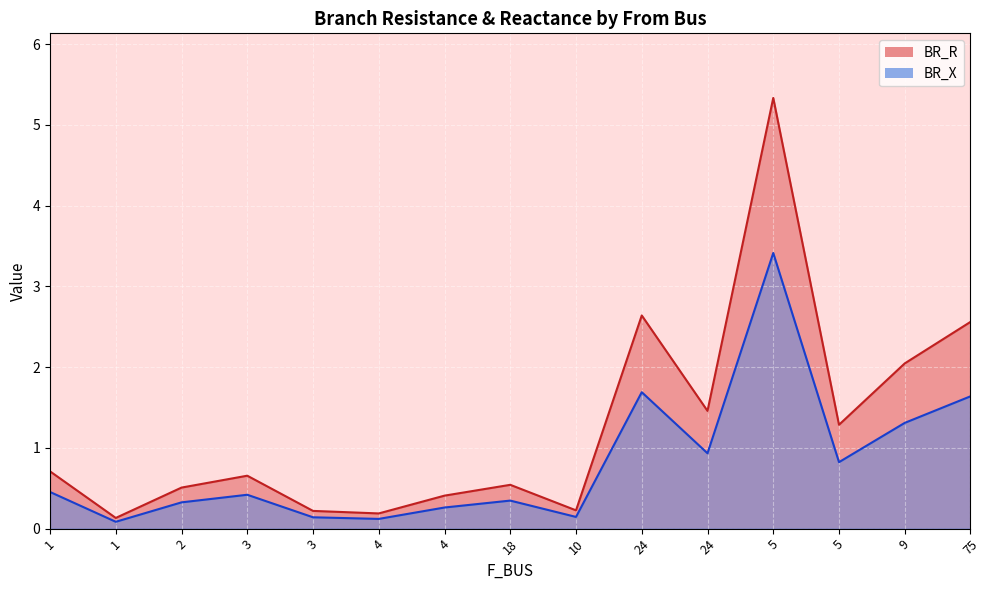

Reading left to right, transcribe all the data shown in this chart.

BR_R: 1=0.7	1=0.1	2=0.5	3=0.7	3=0.2	4=0.2	4=0.4	18=0.5	10=0.2	24=2.6	24=1.5	5=5.3	5=1.3	9=2.0	75=2.6
BR_X: 1=0.5	1=0.1	2=0.3	3=0.4	3=0.1	4=0.1	4=0.3	18=0.3	10=0.1	24=1.7	24=0.9	5=3.4	5=0.8	9=1.3	75=1.6